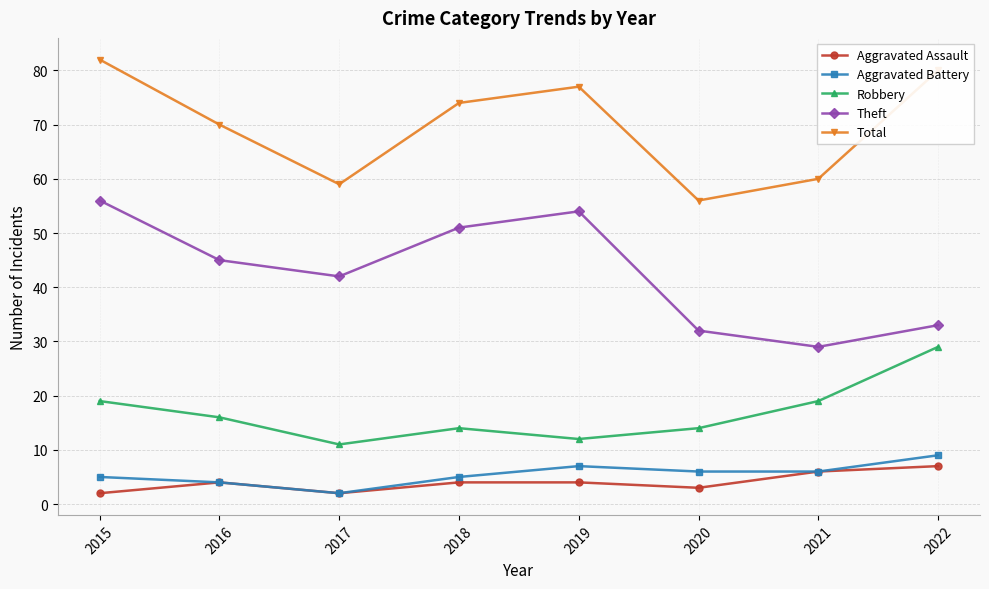

At which category does Robbery reach its first local valley?

2017